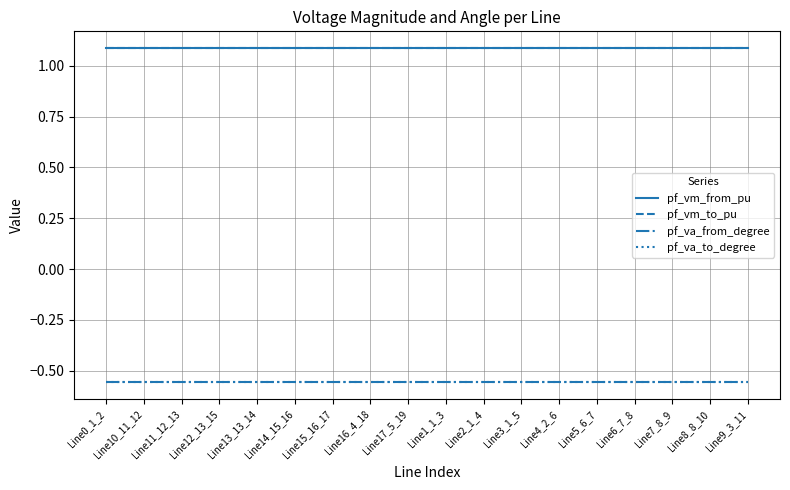

Does the chart have visible grid lines?

Yes